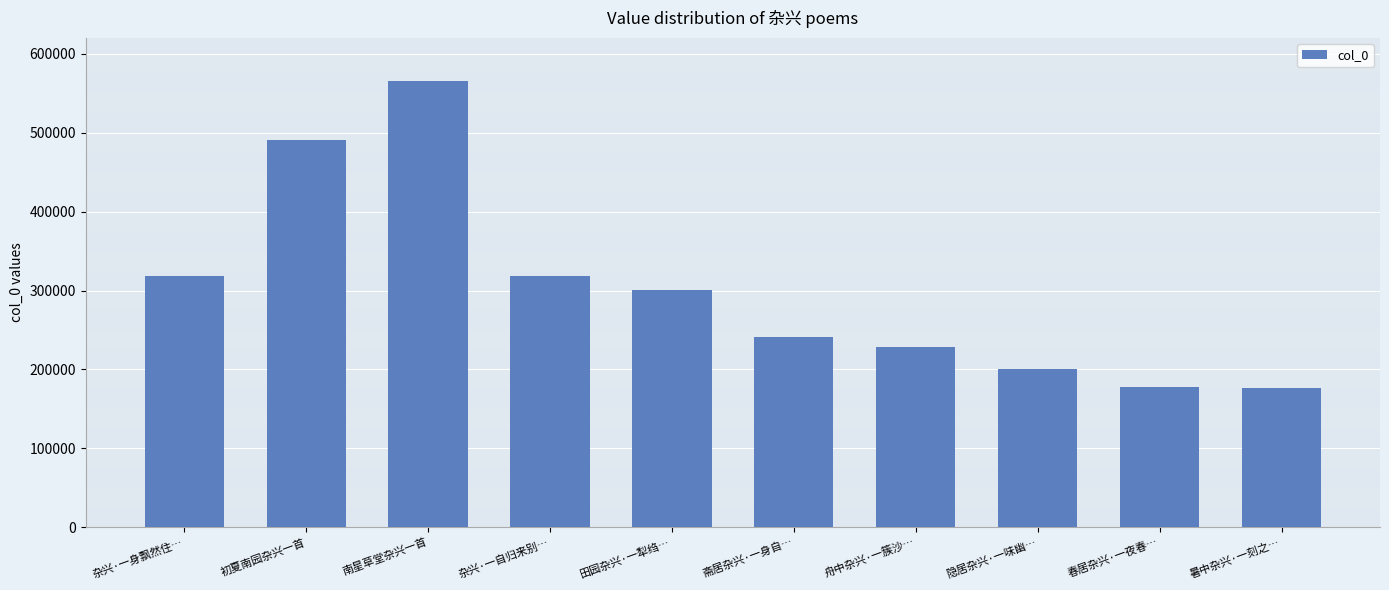

Approximately how many times larger is the value at 暑中杂兴·一刻之… compared to 舟中杂兴·一簇沙…?

0.8